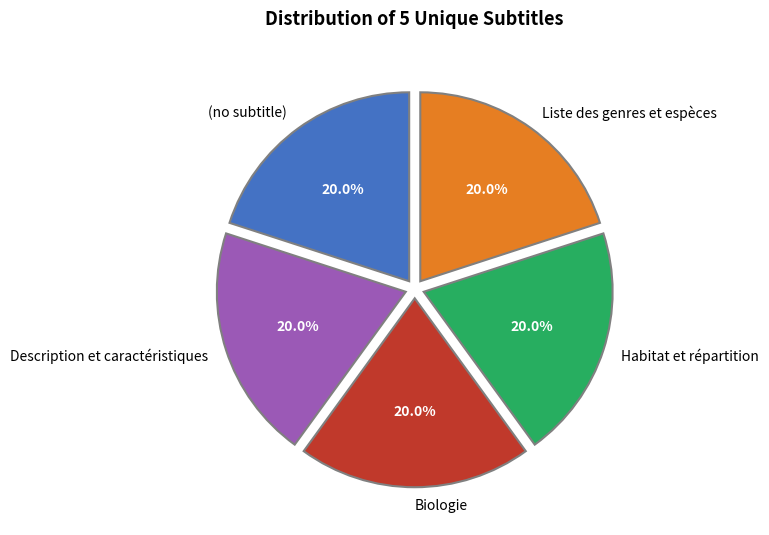

What is the ratio of the value at Biologie to the value at Habitat et répartition?

1.0